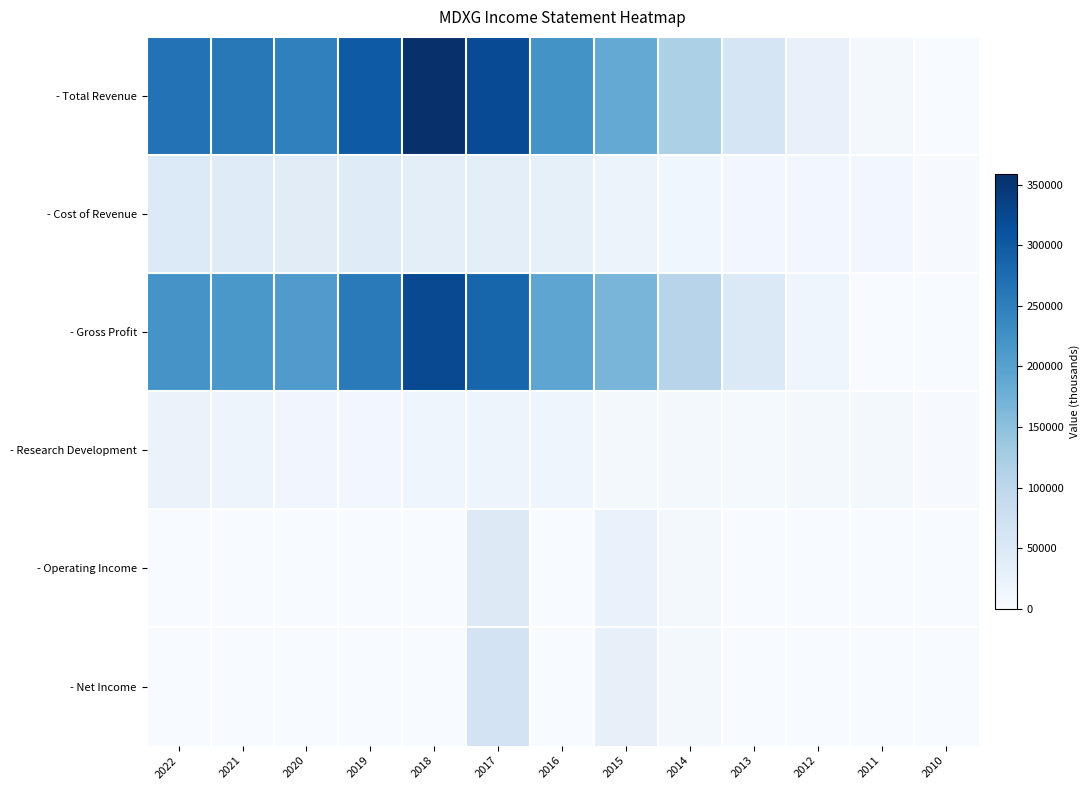

Reading left to right, transcribe all the data shown in this chart.

- Total Revenue: 2022=267800	2021=258600	2020=248200	2019=299300	2018=359100	2017=321100	2016=221700	2015=187300	2014=118200	2013=59200	2012=27100	2011=7800	2010=800
- Cost of Revenue: 2022=48300	2021=43300	2020=39300	2019=43100	2018=36400	2017=35000	2016=29500	2015=20200	2014=12700	2013=9300	2012=10400	2011=9900	2010=1700
- Gross Profit: 2022=219500	2021=215300	2020=208900	2019=256200	2018=322700	2017=286100	2016=192300	2015=167100	2014=105600	2013=49900	2012=16700	2011=0	2010=0
- Research Development: 2022=22500	2021=17000	2020=11400	2019=10800	2018=15800	2017=17900	2016=14300	2015=8400	2014=7100	2013=4800	2012=5800	2011=6000	2010=2800
- Operating Income: 2022=0	2021=0	2020=0	2019=0	2018=0	2017=45200	2016=900	2015=24400	2014=7100	2013=0	2012=0	2011=0	2010=0
- Net Income: 2022=0	2021=0	2020=0	2019=0	2018=0	2017=64700	2016=400	2015=29400	2014=6200	2013=0	2012=0	2011=0	2010=0